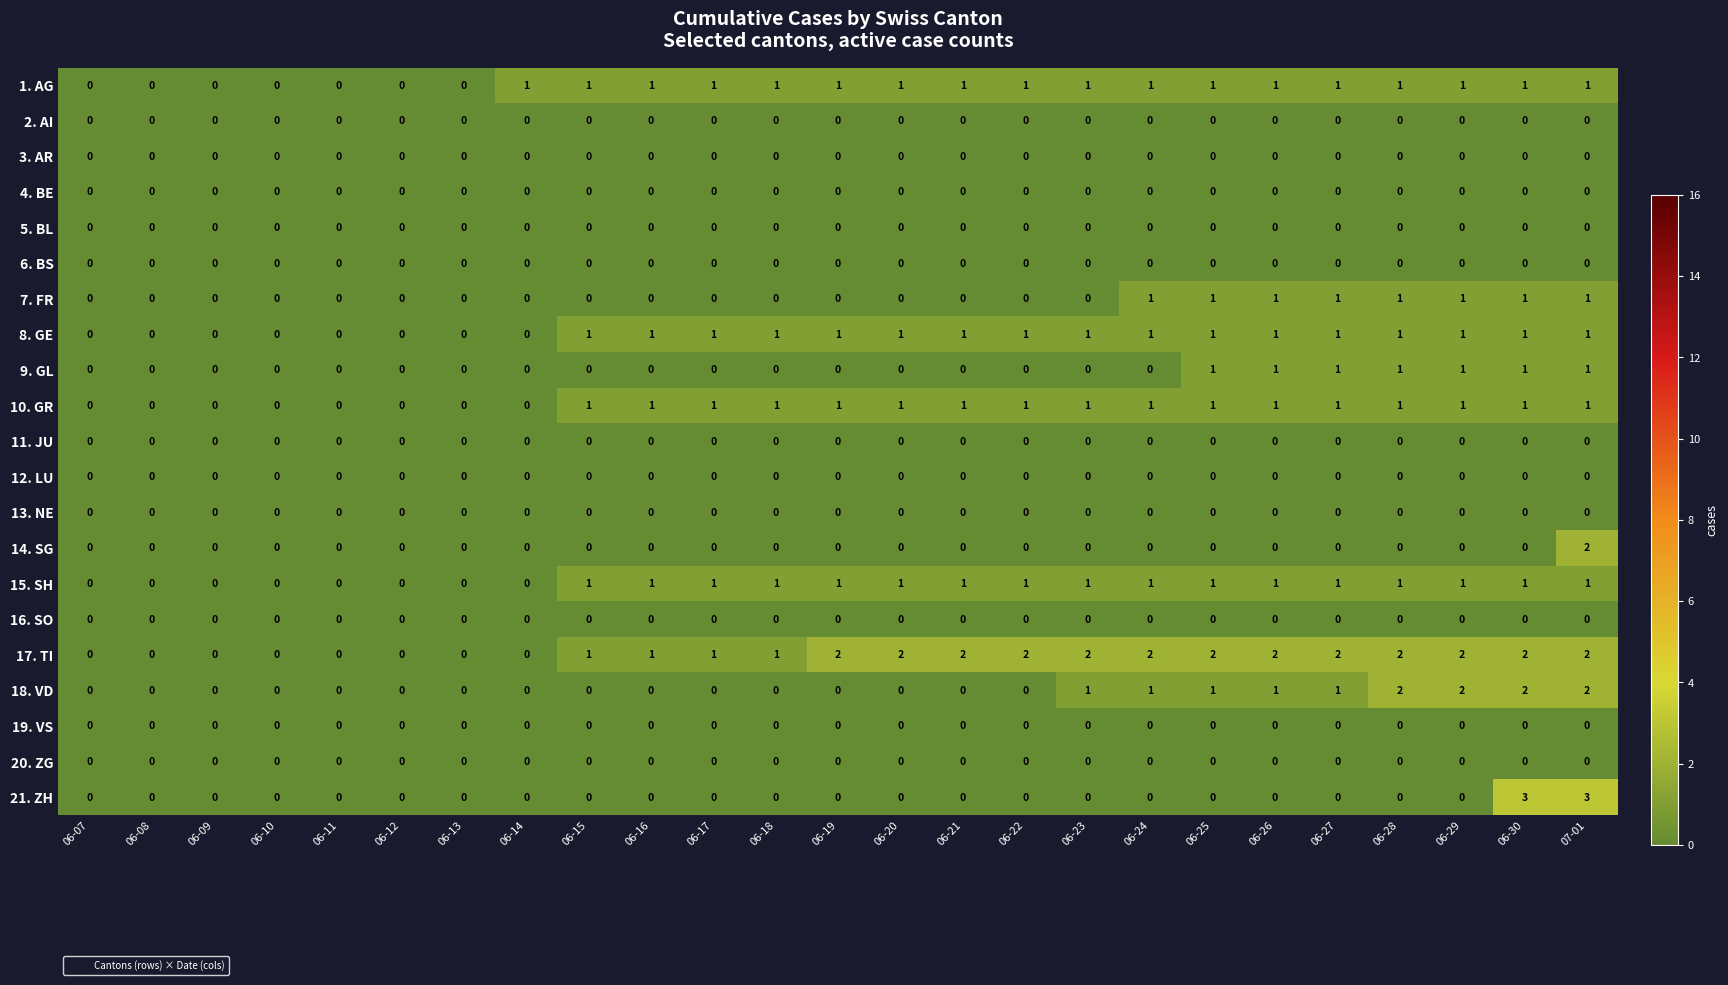

Which series has the largest total across all categories?

17. TI